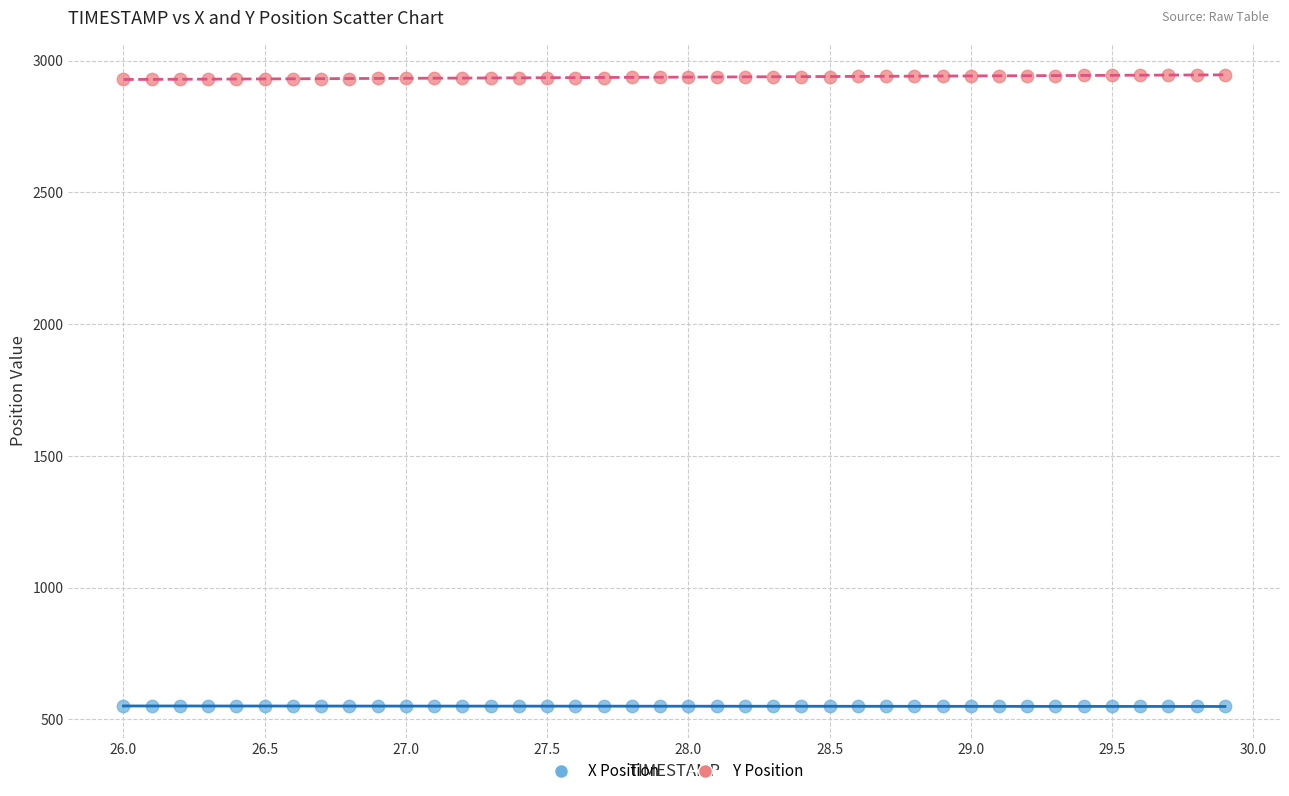

Which series reaches the maximum Y coordinate?

Y Position